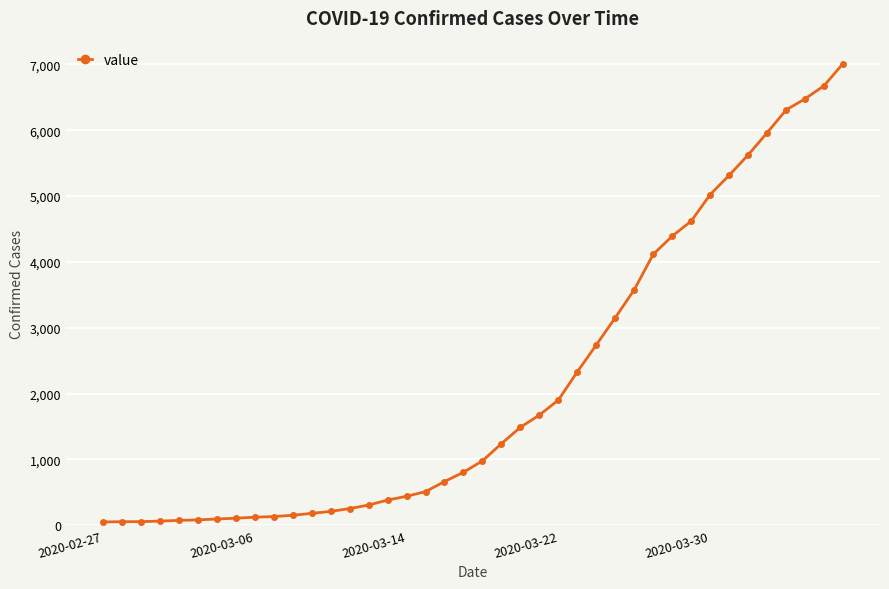

What is the maximum value shown in the chart?

7013